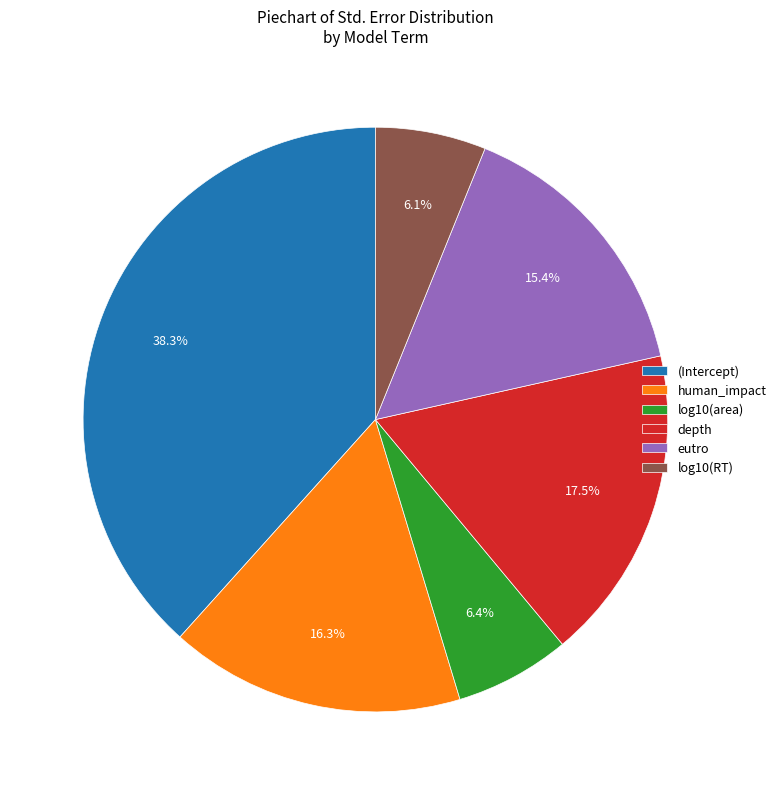

To the nearest percent, what is the average slice percentage?

17%